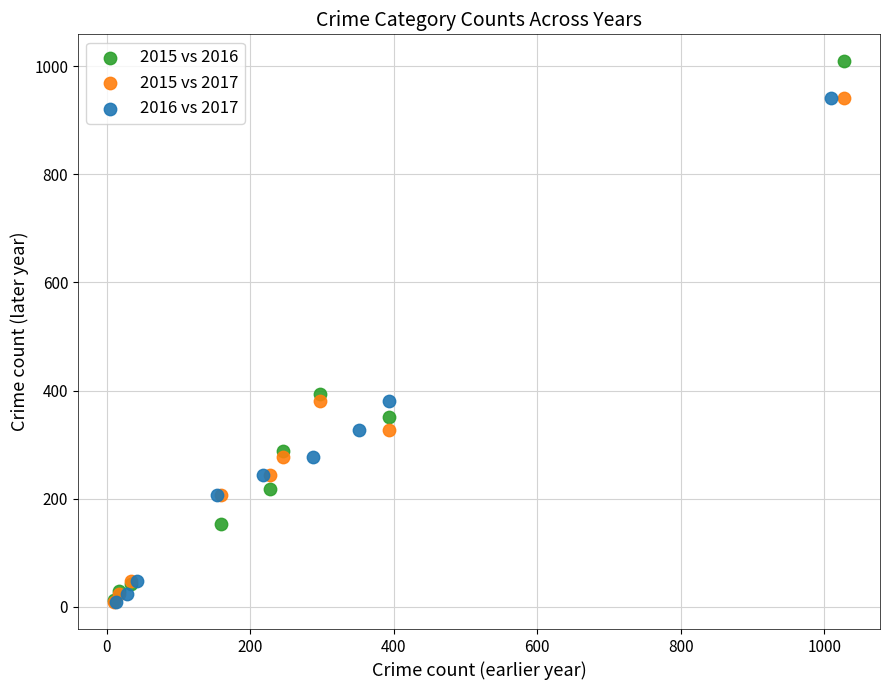

Which series reaches the maximum Y coordinate?

2015 vs 2016